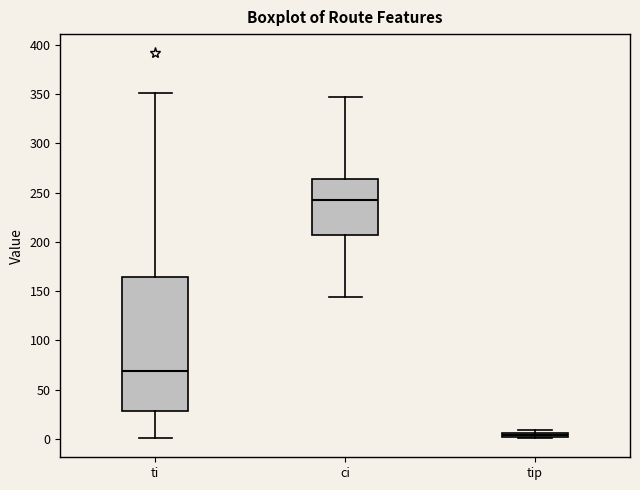

Which box's median line is the lowest?

tip